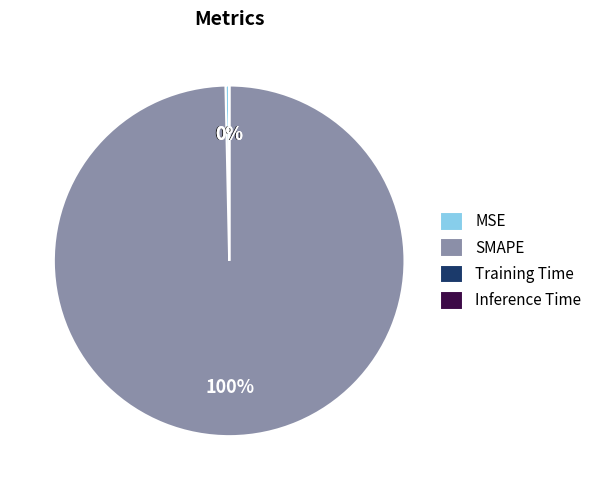

True or false: SMAPE accounts for 100% of the total.

True